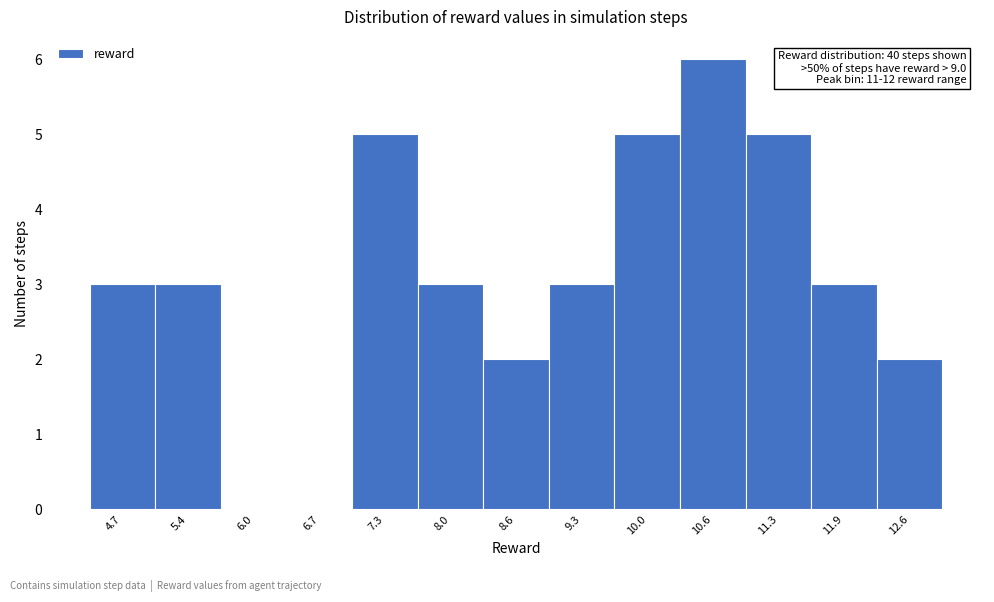

Over which range of the x-axis is the bar tallest?

10.3 to 10.9